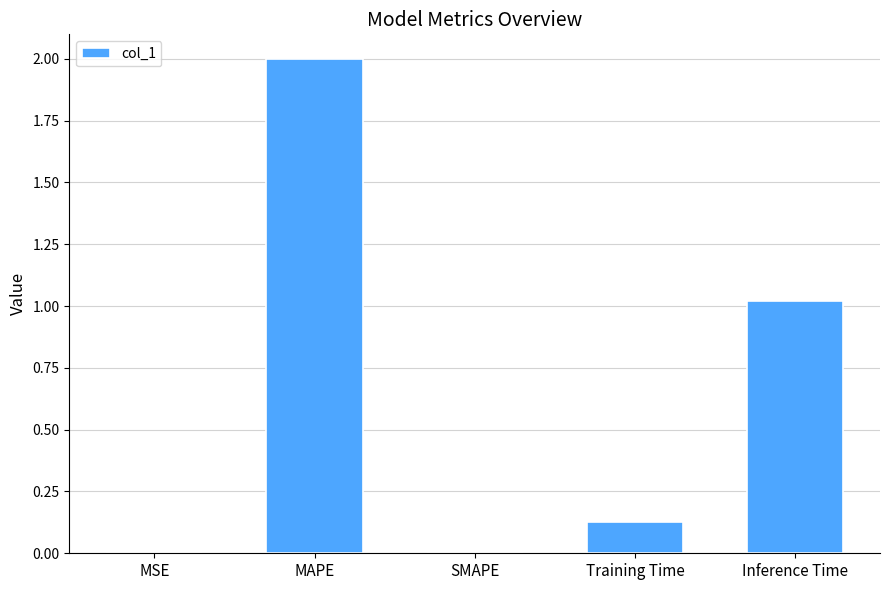

What is the average value?

0.6